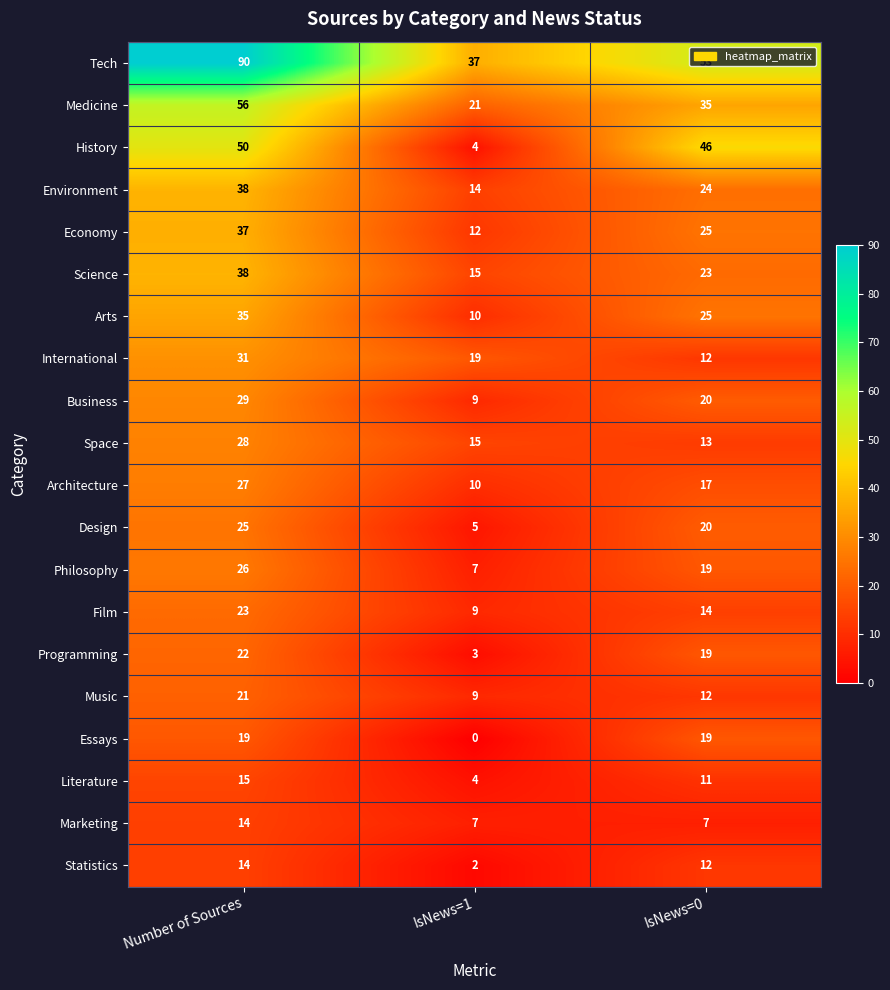

Which series changed the most between IsNews=1 and IsNews=0?

History